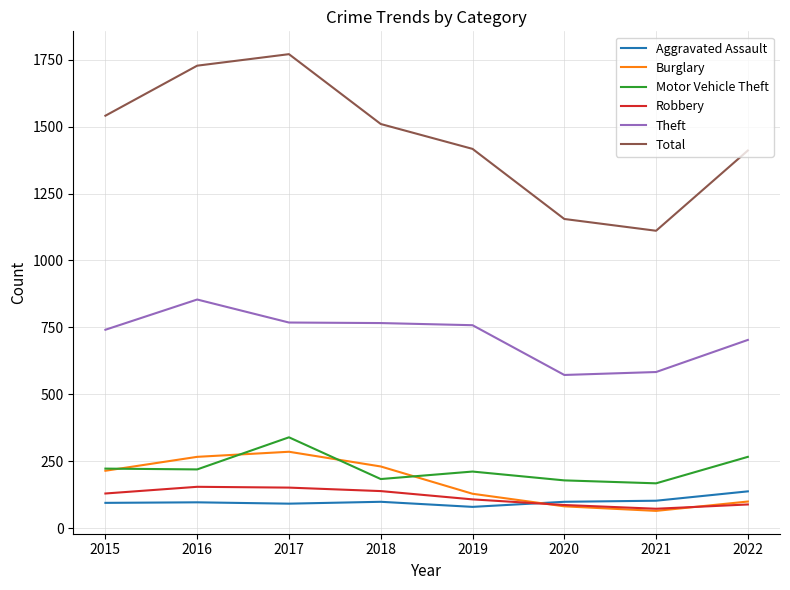

Which series has the largest total across all categories?

Total